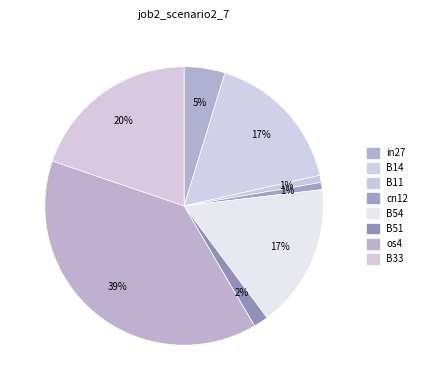

How many segments does this pie chart have?

8